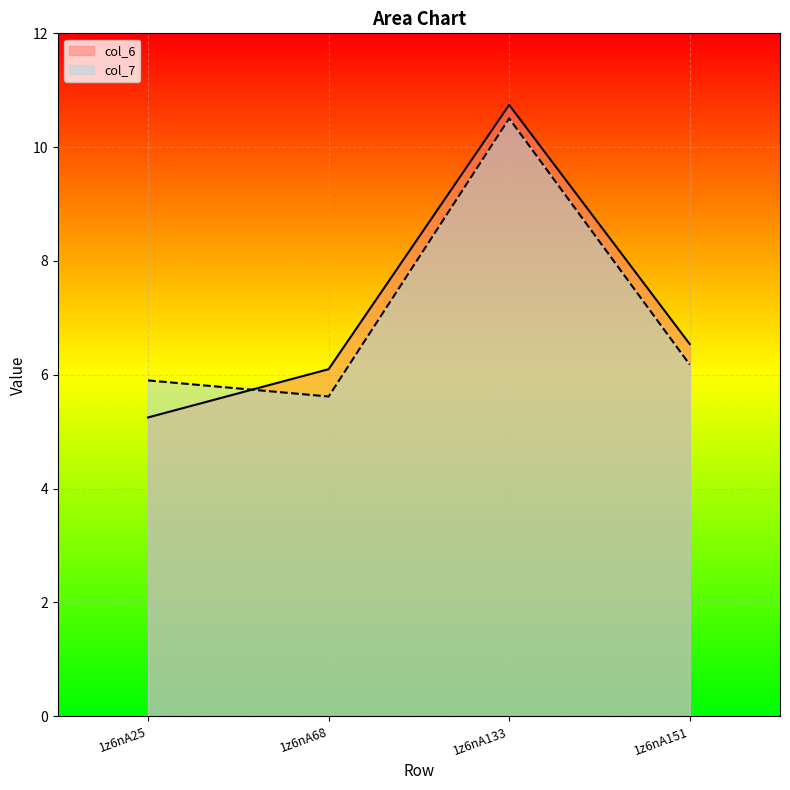

Reading right to left, extract all data points from this chart.

col_6: 1z6nA151=6.5	1z6nA133=10.7	1z6nA68=6.1	1z6nA25=5.3
col_7: 1z6nA151=6.2	1z6nA133=10.5	1z6nA68=5.6	1z6nA25=5.9